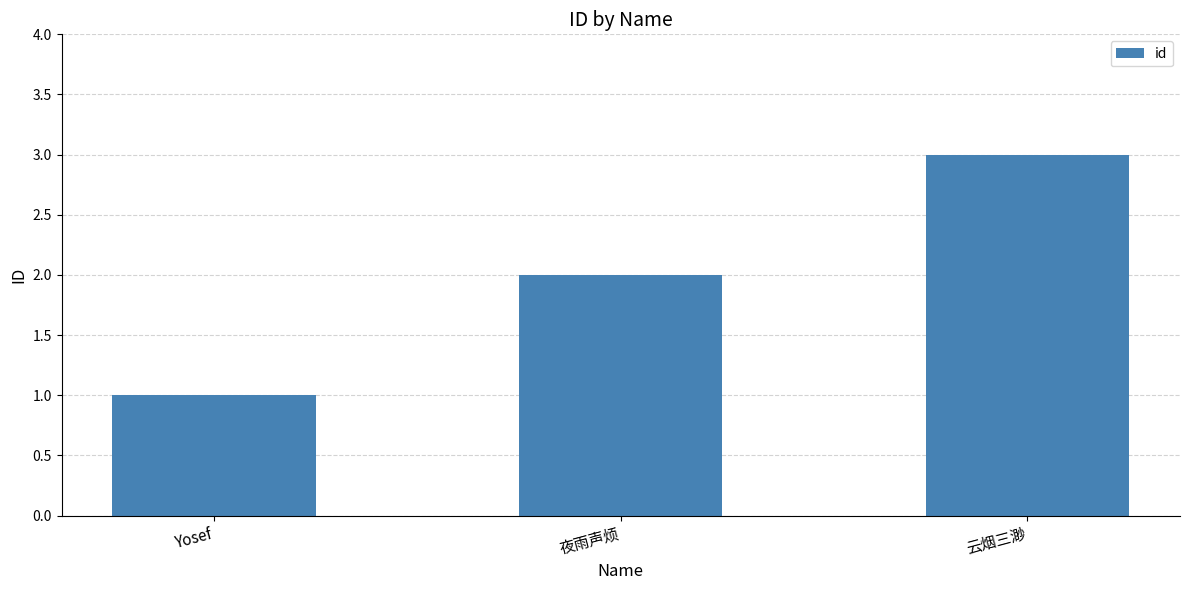

Which has a higher value, Yosef or 云烟三渺?

云烟三渺